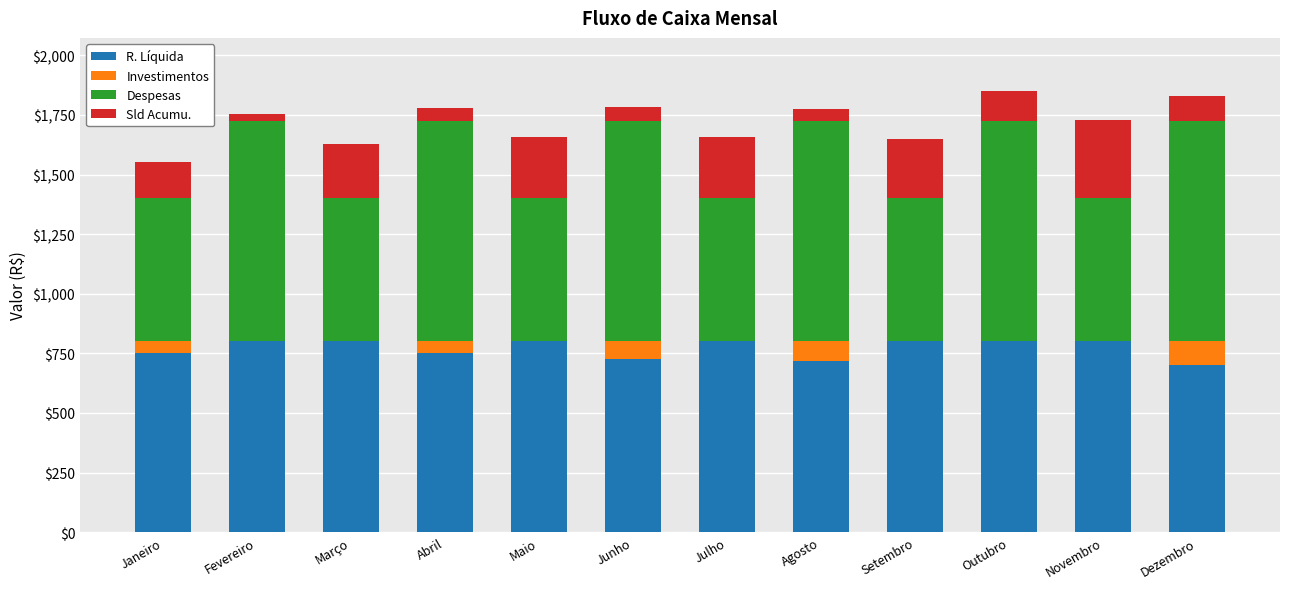

What is the total value across all series at Abril?

1780